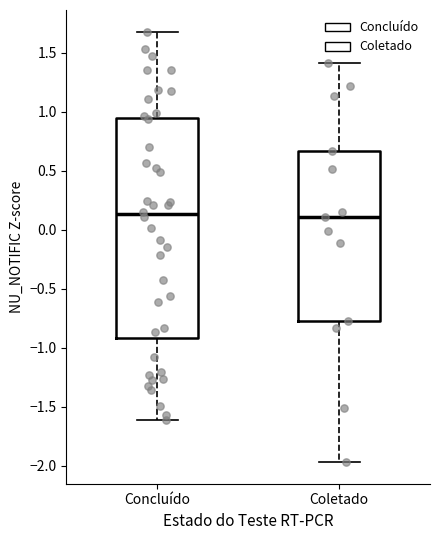

Reading left to right, read every box against the y-axis: the position of its median line, the range the box covers, and the ends of its whiskers. The values are not printed on the chart, so give them approximately, as read against the axis.

Concluído: median 0.15, box -0.90 to 0.95, whiskers -1.60 to 1.70
Coletado: median 0.10, box -0.75 to 0.65, whiskers -1.95 to 1.40